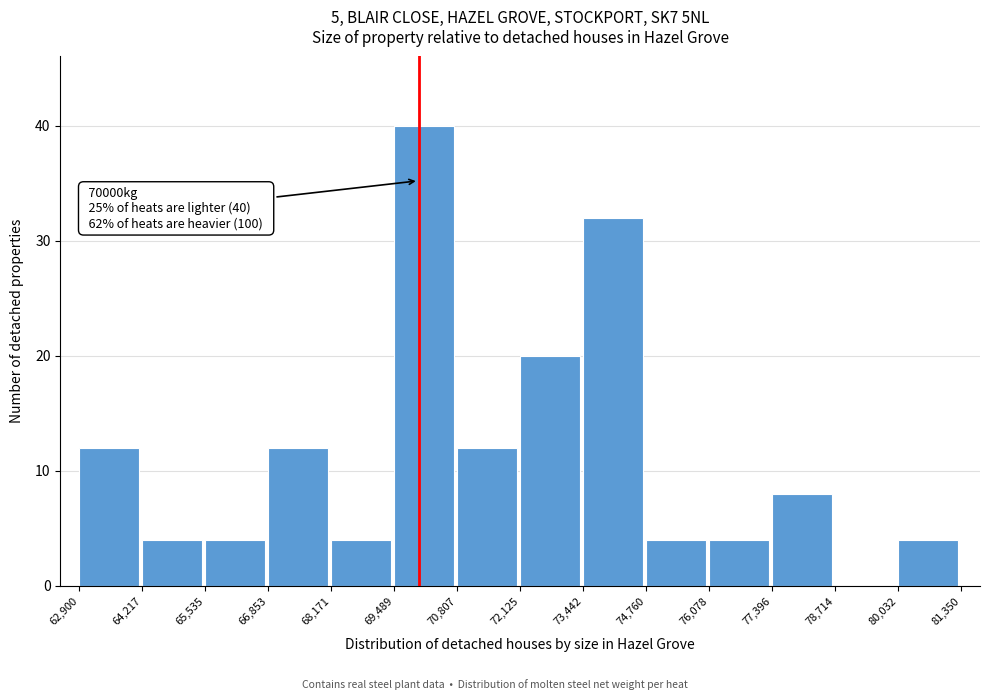

Which range on the x-axis has the tallest bar?

69,489 to 70,807